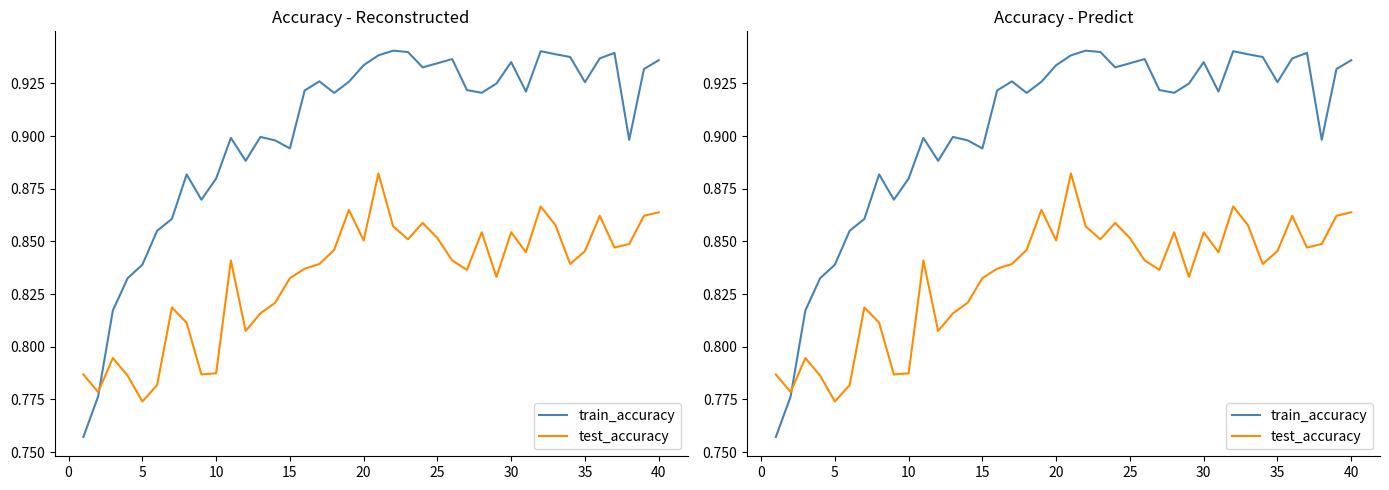

Which series changed the most between 30 and 35?

test_accuracy